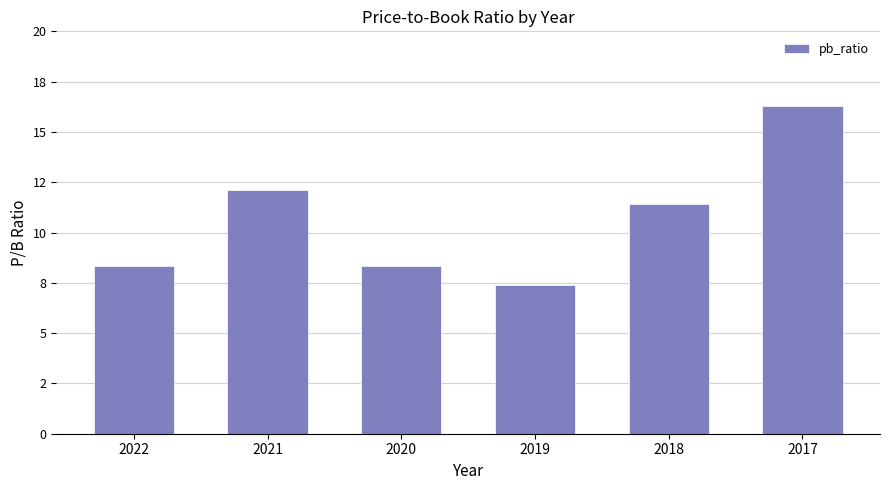

Rank the categories by value from highest to lowest.

2017, 2021, 2018, 2020, 2022, 2019